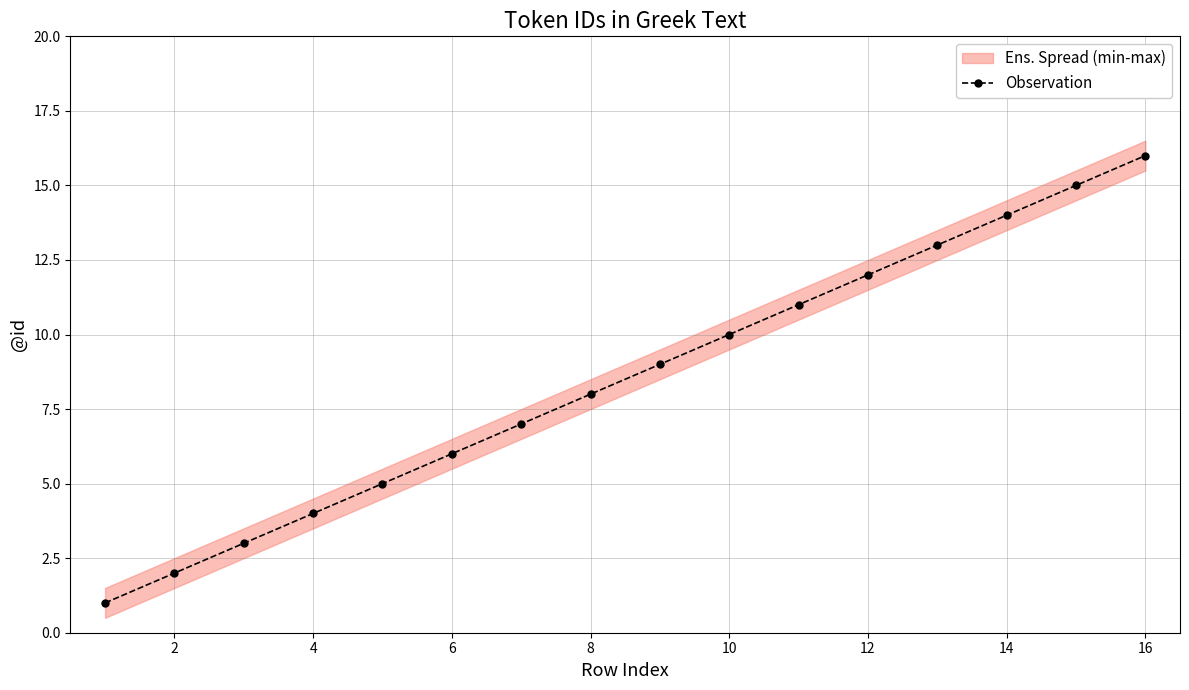

How many lines are shown in the chart?

1